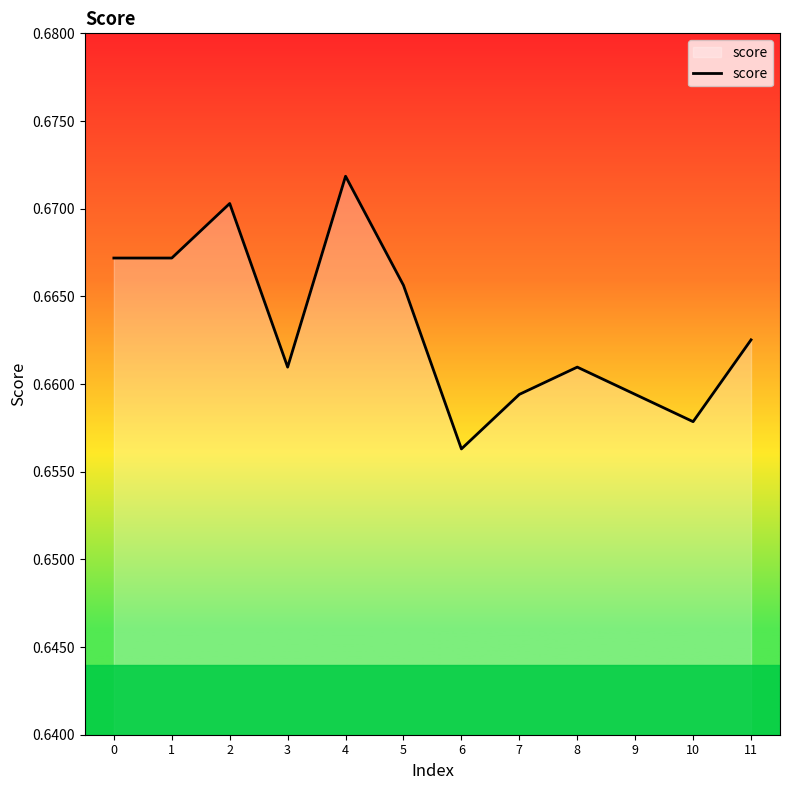

The value at 6 is 0.4. True or false?

False